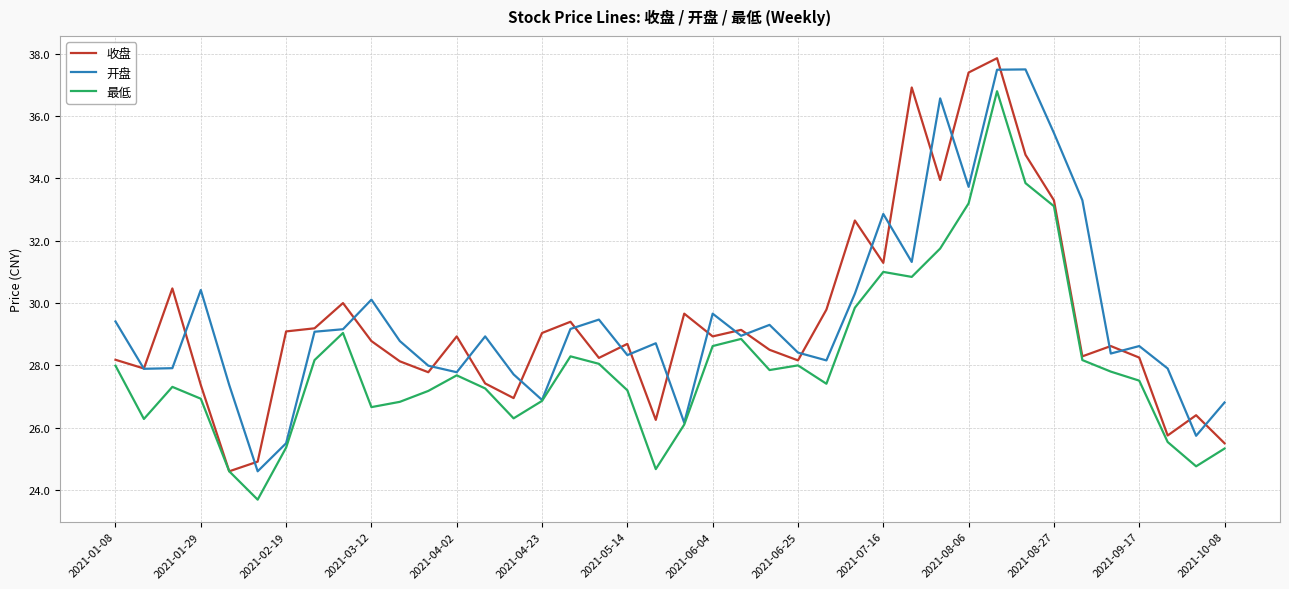

What is the lowest value of the 收盘 series?

24.6